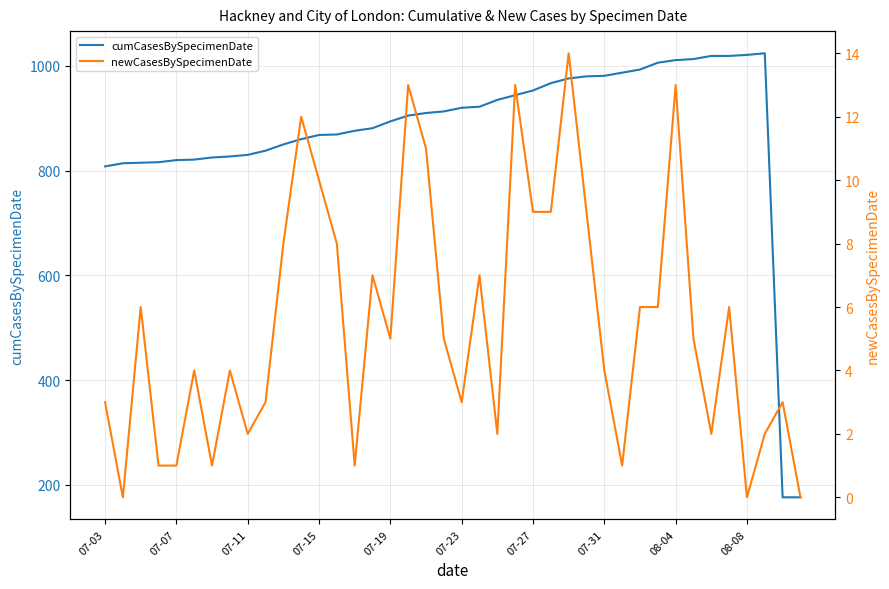

True or false: cumCasesBySpecimenDate and newCasesBySpecimenDate intersect in this chart.

False